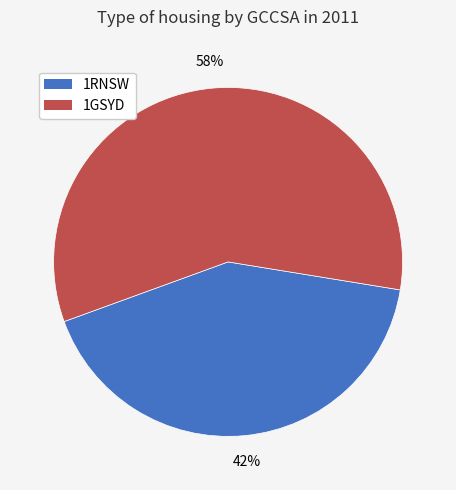

How many segments does this pie chart have?

2